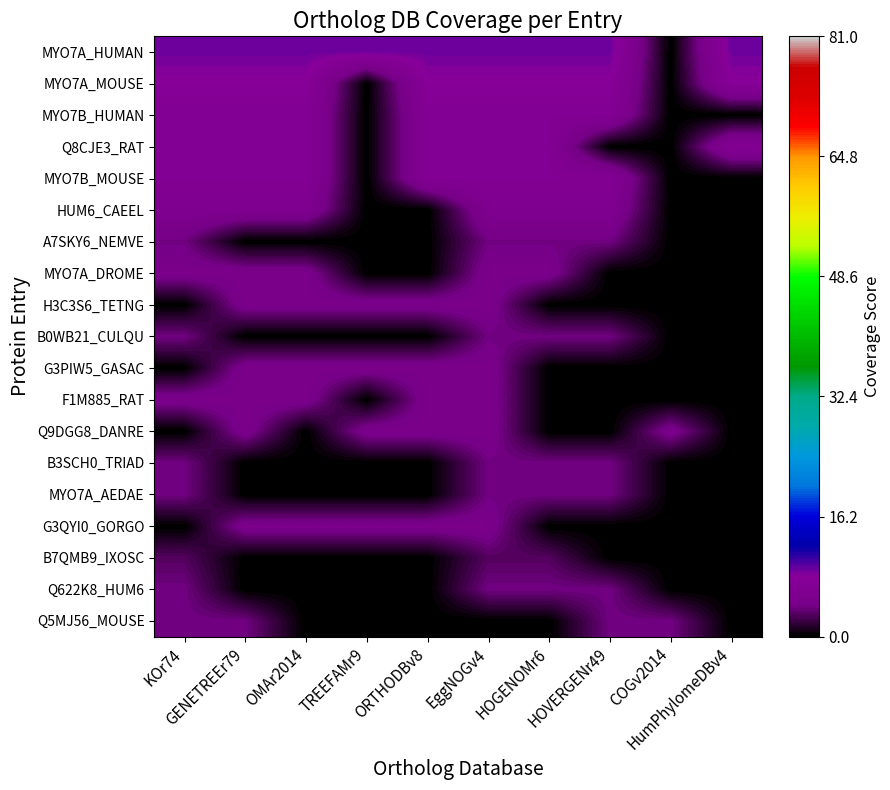

What is the total value across all series at HOVERGENr49?

61